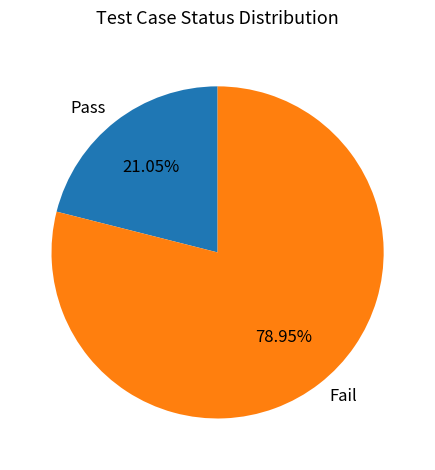

Which slice is the smallest?

Pass